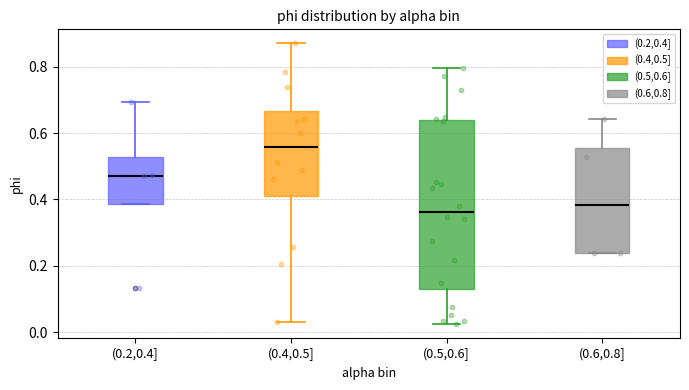

Comparing the boxes themselves (not the whiskers), which one is the tallest?

(0.5,0.6]